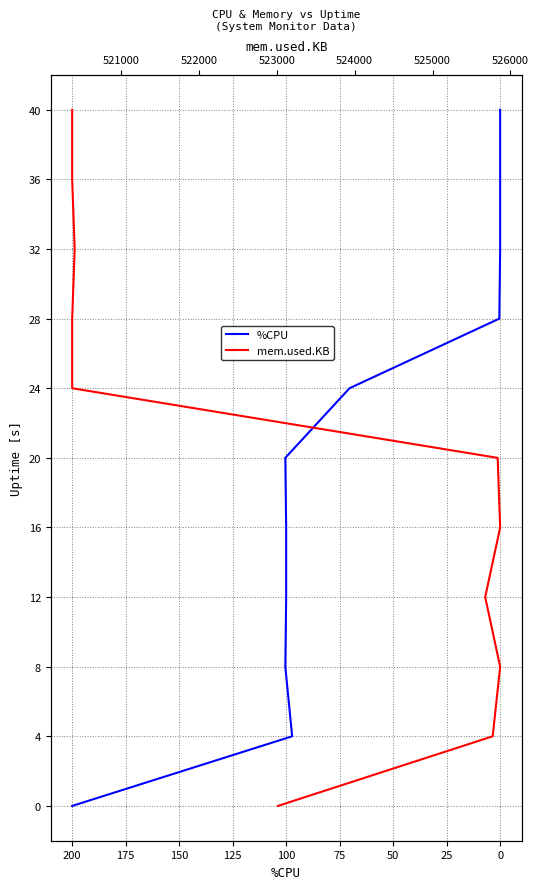

How many lines are shown in the chart?

2